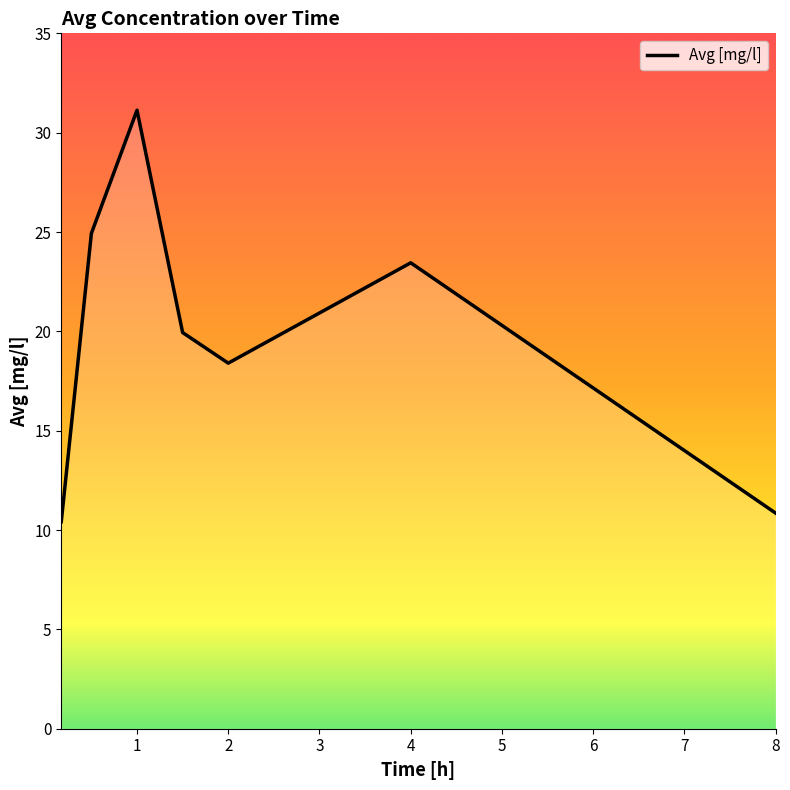

What is the minimum value shown in the chart?

10.4